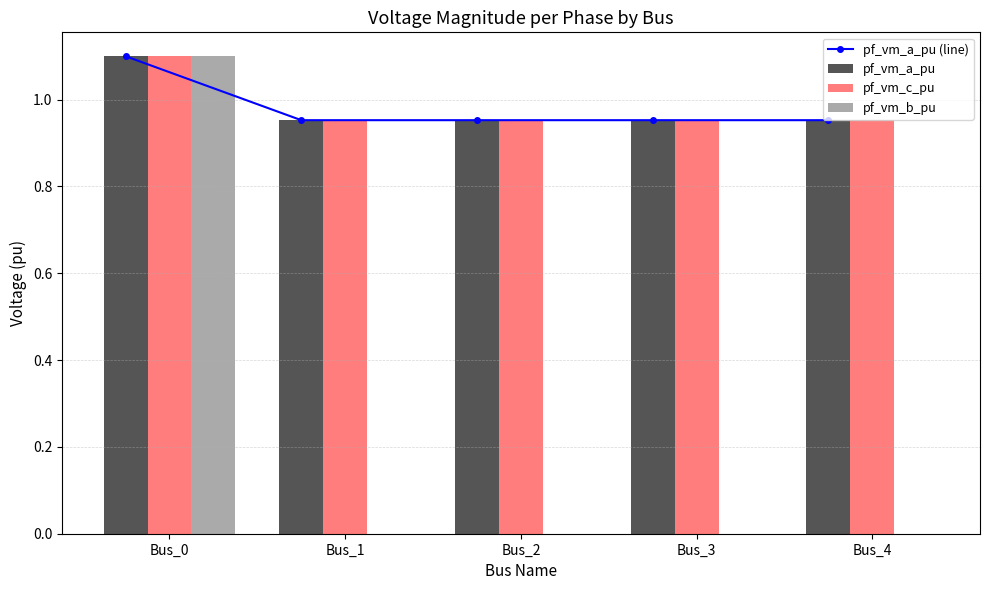

List the series in order of their peak value, lowest first.

pf_vm_a_pu (line), pf_vm_a_pu, pf_vm_c_pu, pf_vm_b_pu